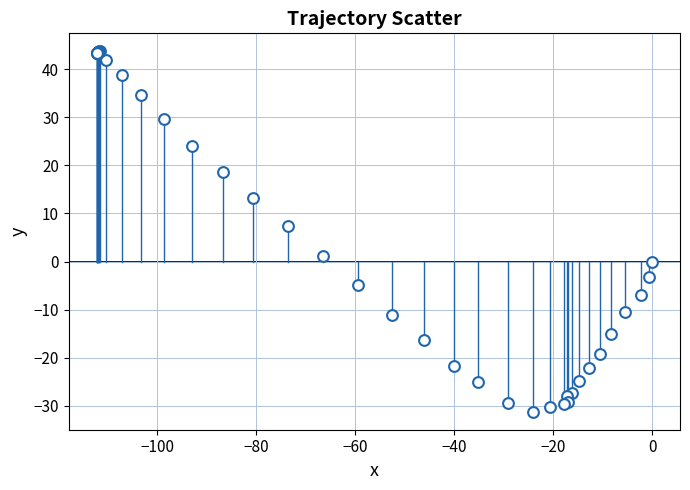

What Y value in the scatter plot is closest to 6?

7.3